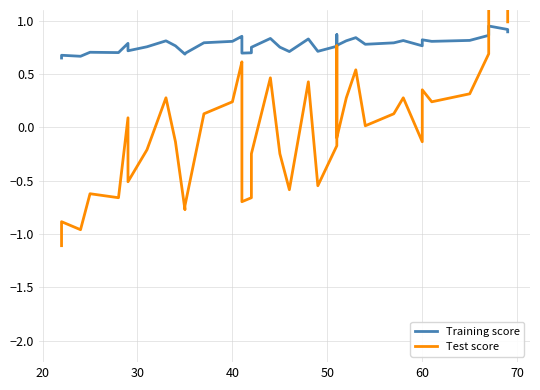

What is the difference between the maximum and minimum values in the Training score series?

0.3